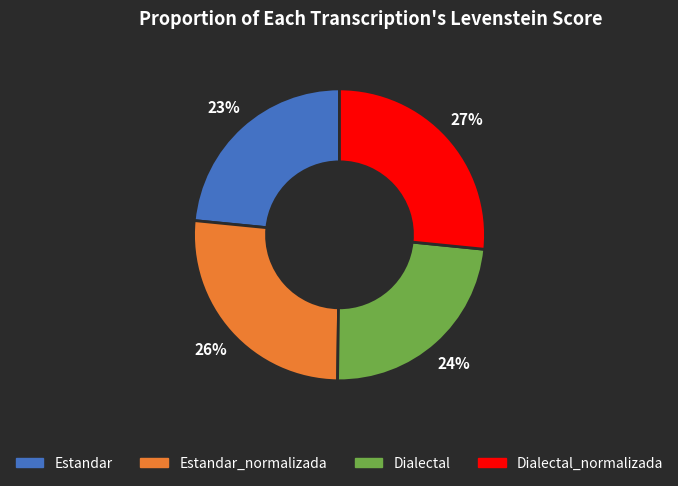

Does Dialectal represent more than half of the total?

No